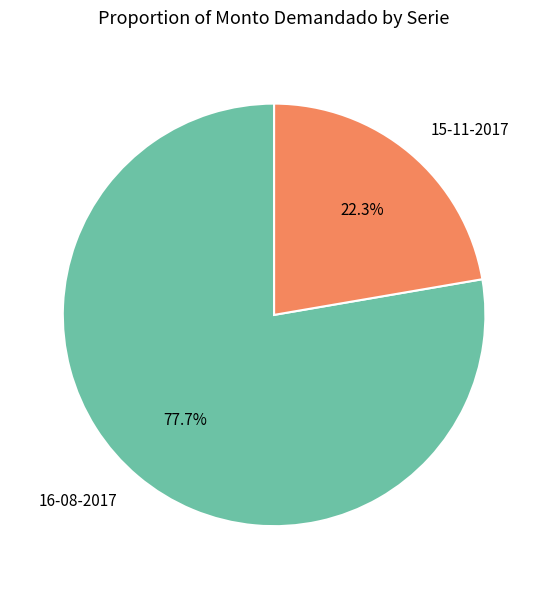

How many segments does this pie chart have?

2